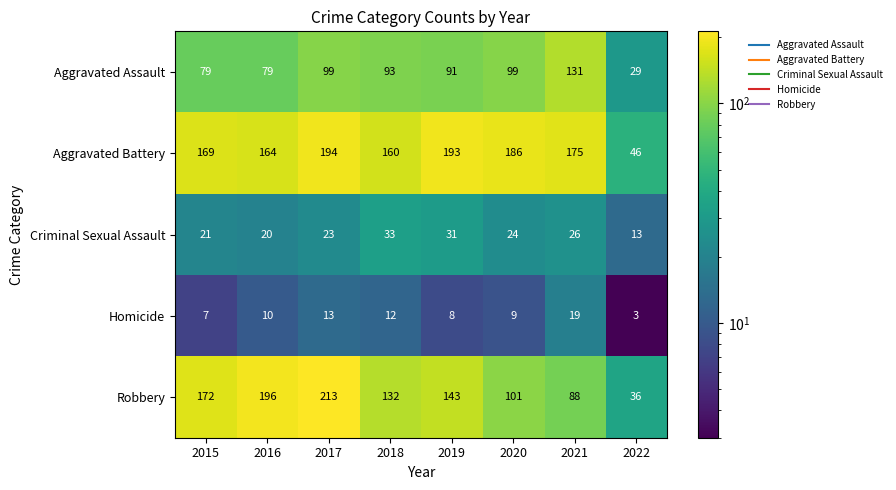

Is the value of Aggravated Assault at 2021 greater than the value of Criminal Sexual Assault at 2022?

Yes